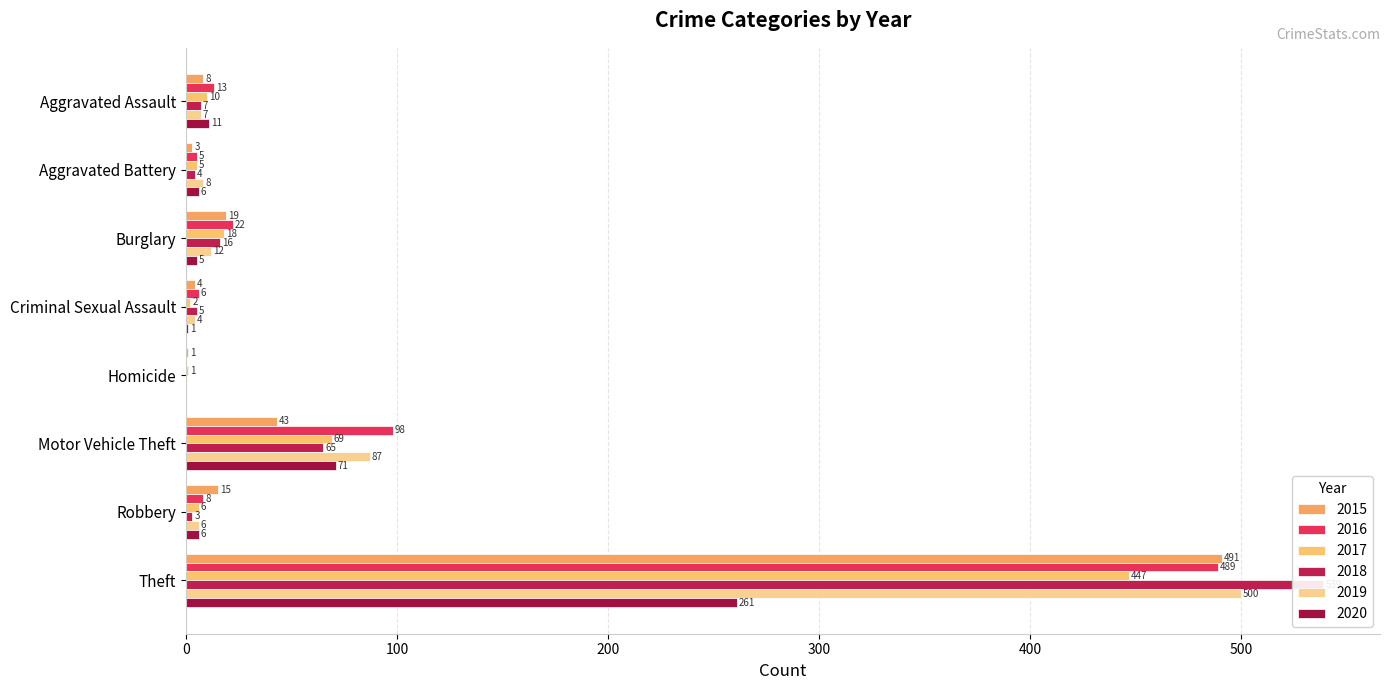

True or false: 2015 has a value of 5 at Burglary.

False